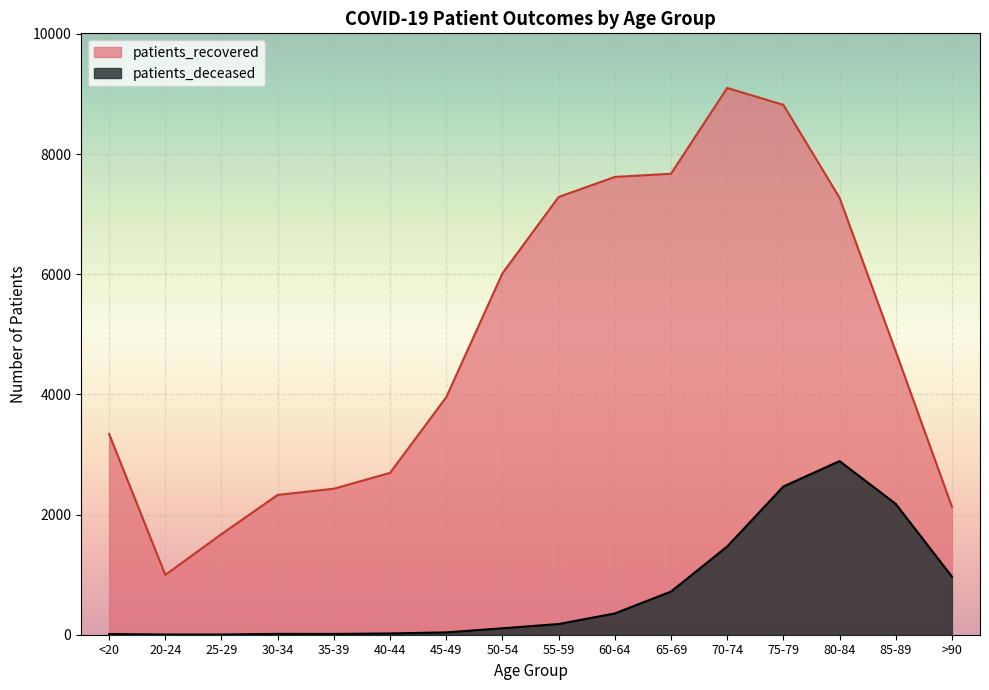

List the series in order of their peak value, highest first.

patients_recovered, patients_deceased